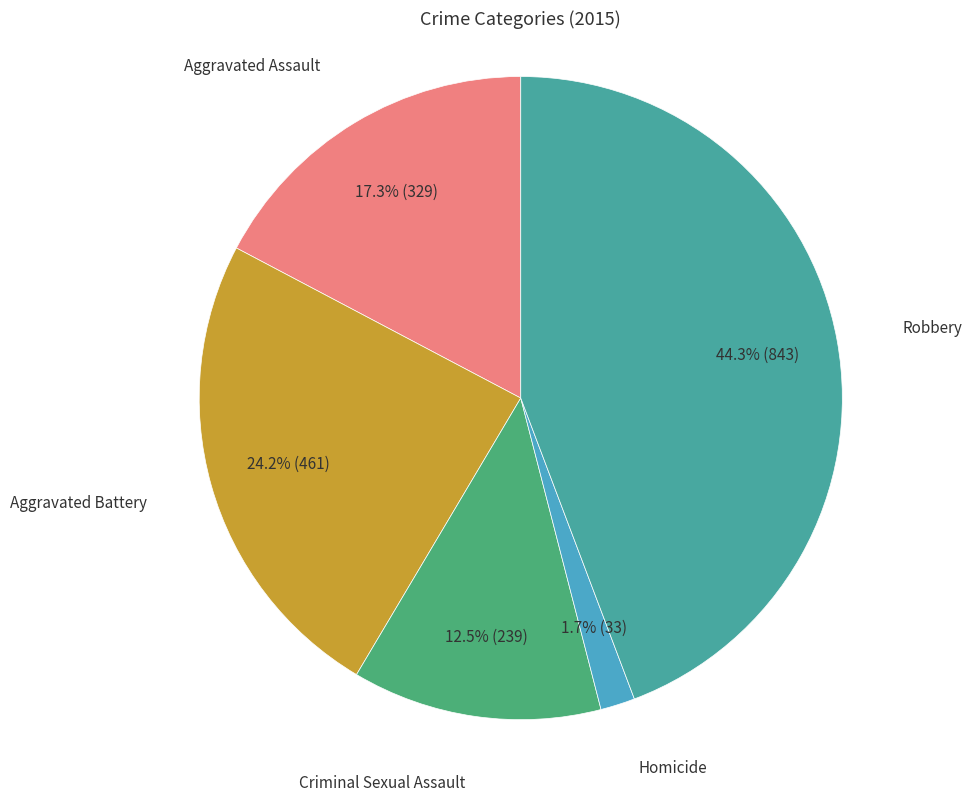

Is there a majority slice in this chart?

No